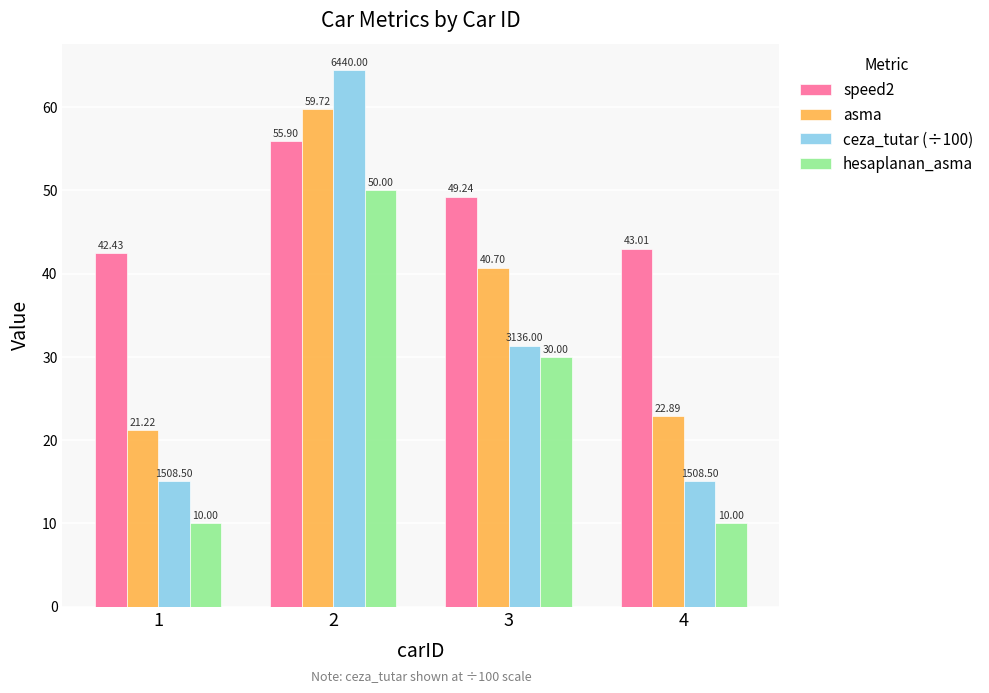

Rank the series by their average value, from lowest to highest.

hesaplanan_asma, ceza_tutar (÷100), asma, speed2